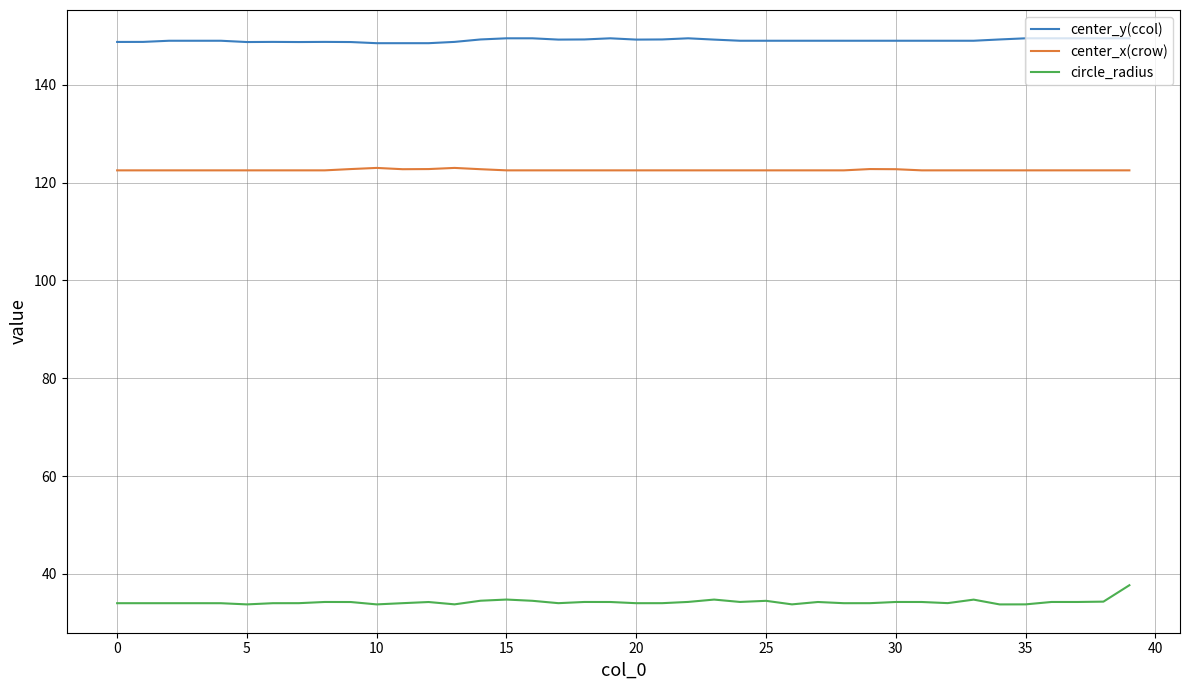

Rank the series by their average value, from lowest to highest.

circle_radius, center_x(crow), center_y(ccol)